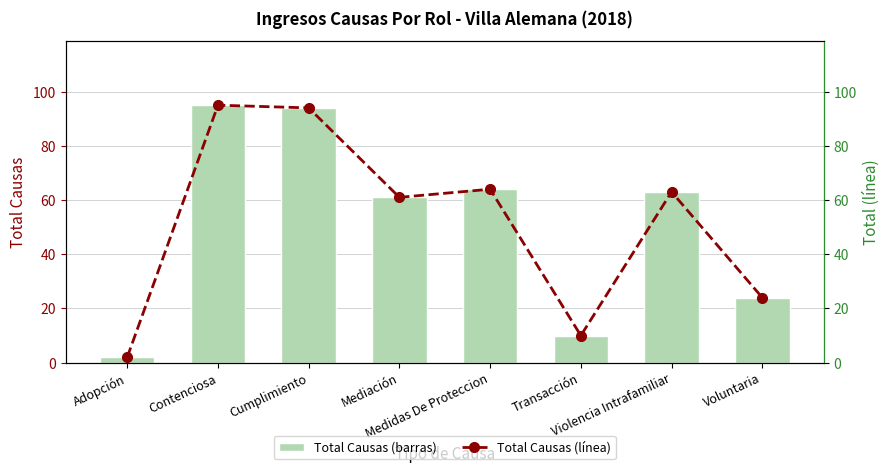

True or false: Total Causas (línea) has a value of 24 at Voluntaria.

True